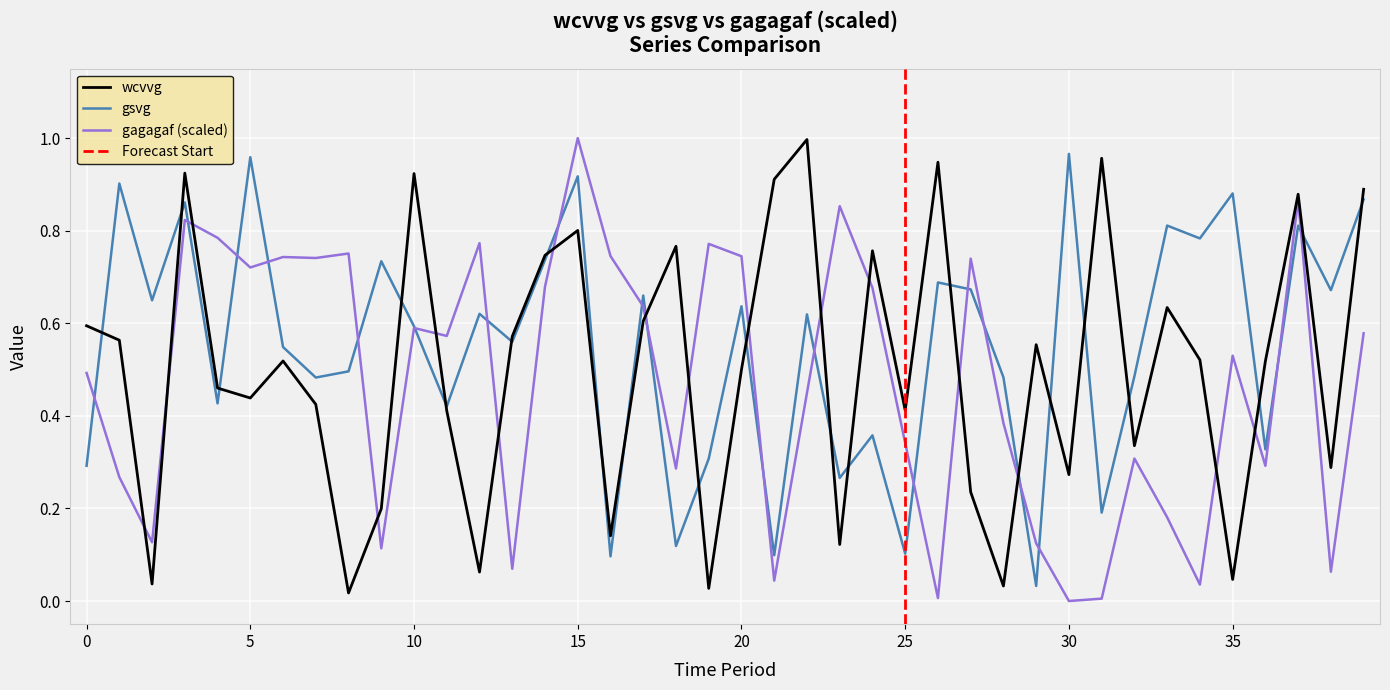

What is the label of the 27th point from the left?

26